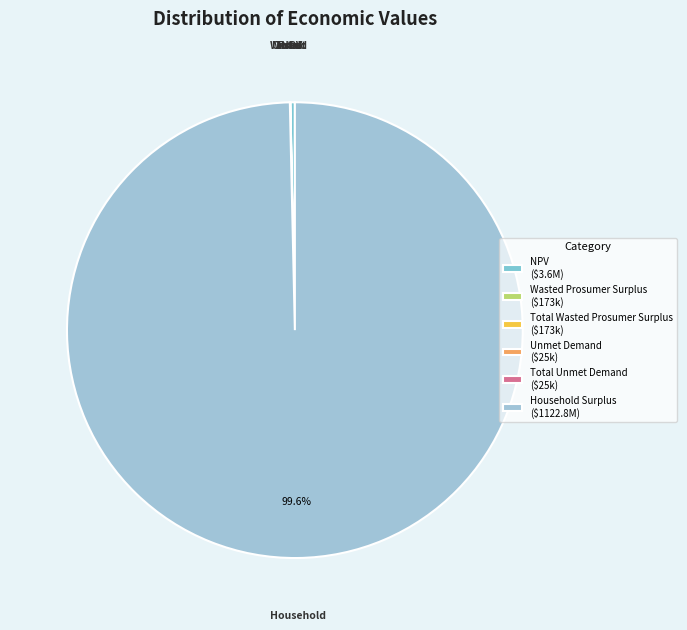

Which slice is the smallest?

Unmet Demand